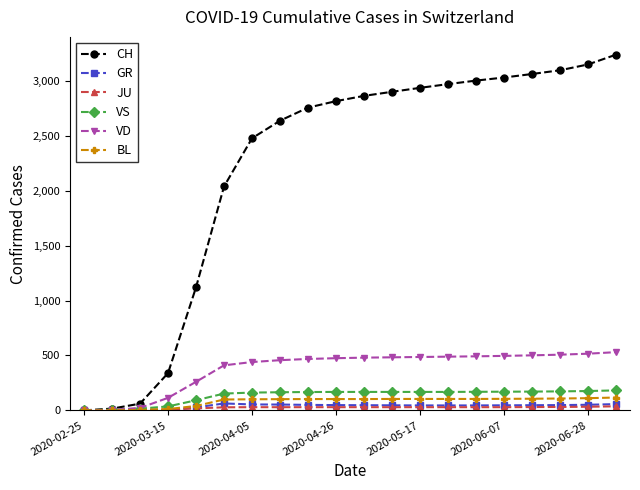

Which series has the widest spread of values?

CH